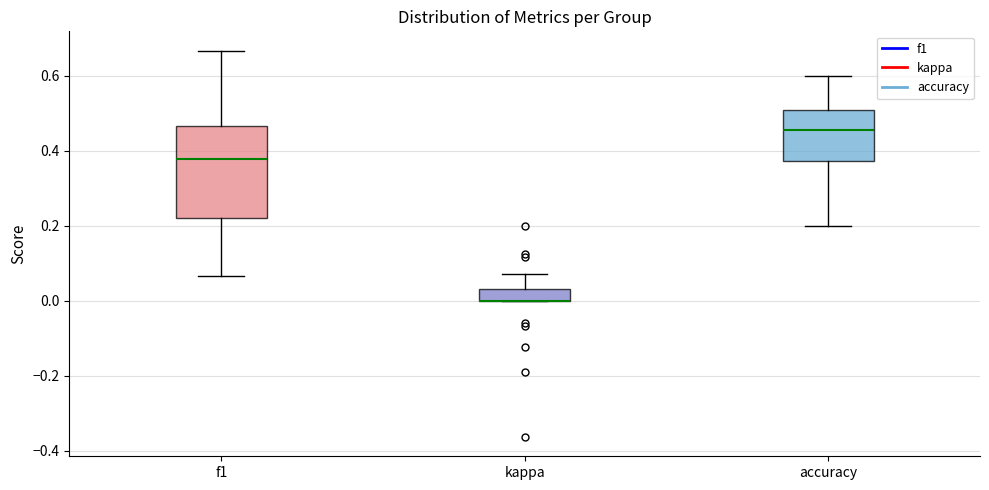

Where is the upper edge of the box for f1 on the y-axis? The values are not printed on the chart, so give them approximately, as read against the axis.

0.46